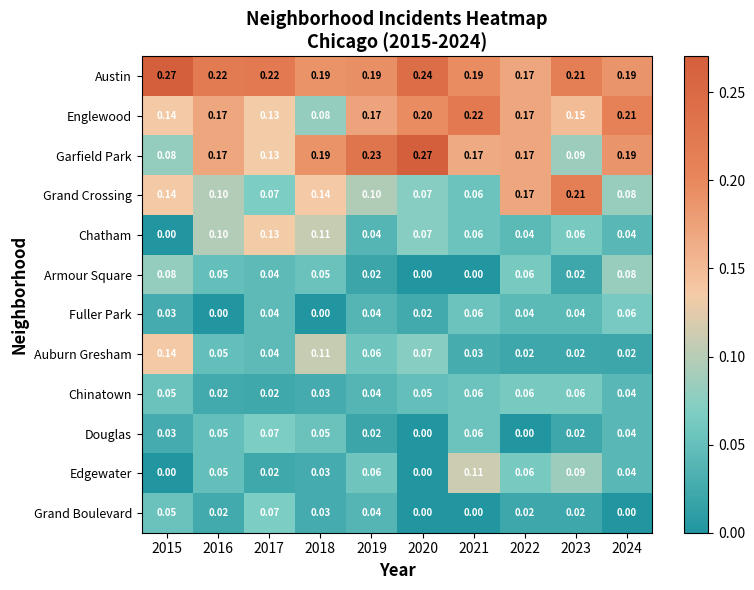

Which series changed the most between 2019 and 2024?

Armour Square